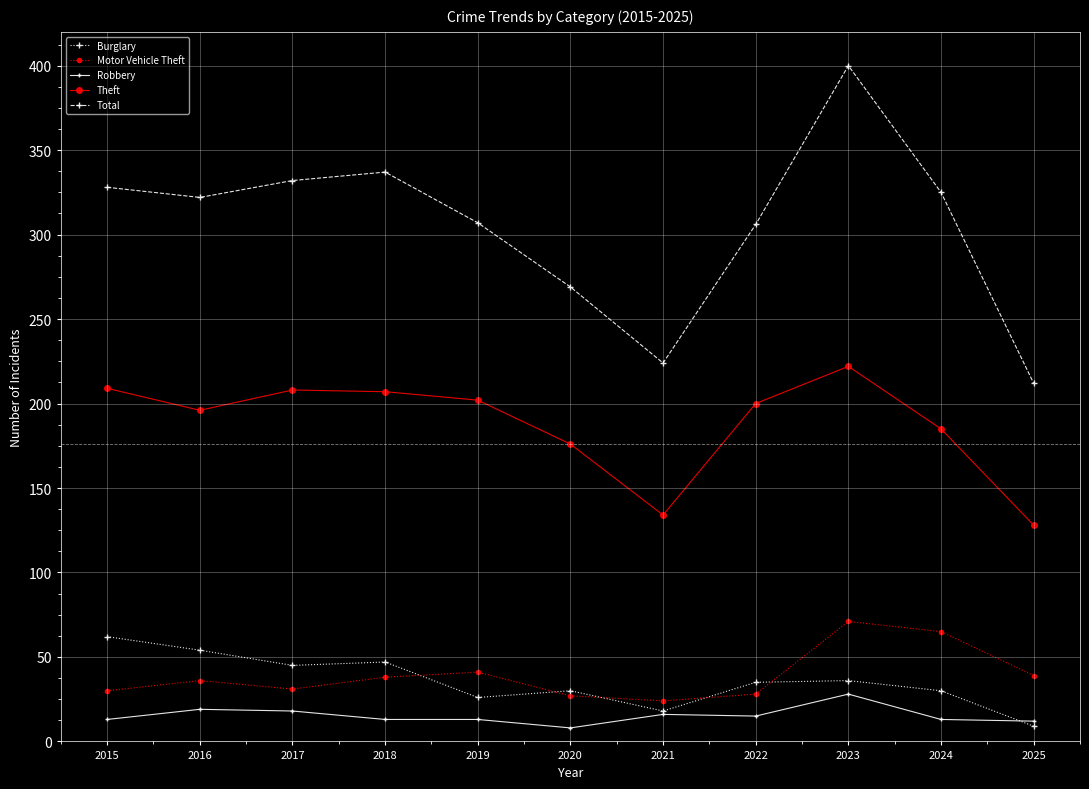

The Theft series shows 209 at 2015. True or false?

True